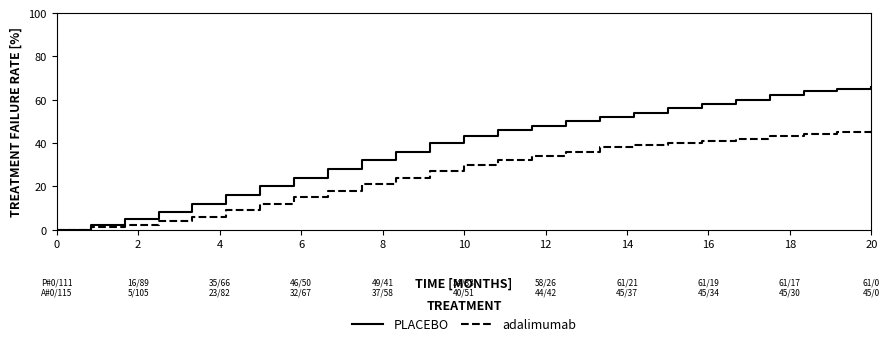

Rank the series by their maximum value, from highest to lowest.

PLACEBO, adalimumab